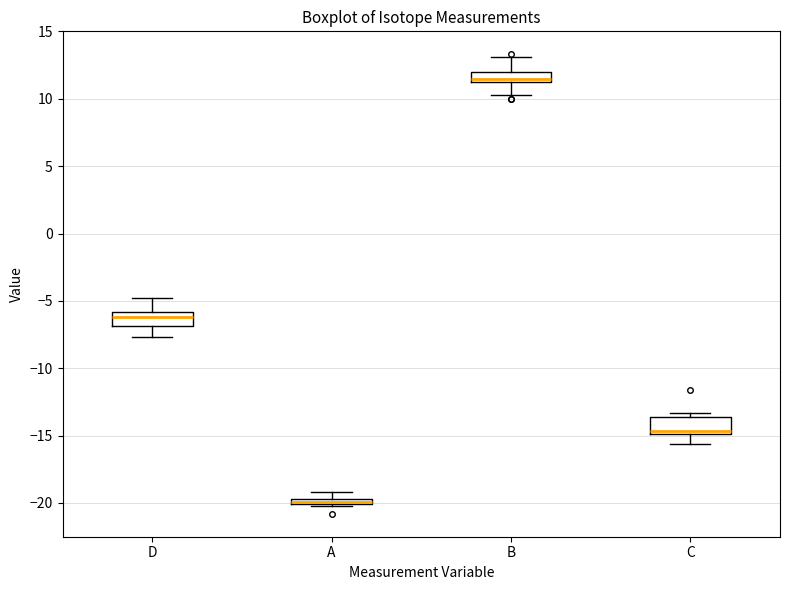

Which box's median line is the highest?

B